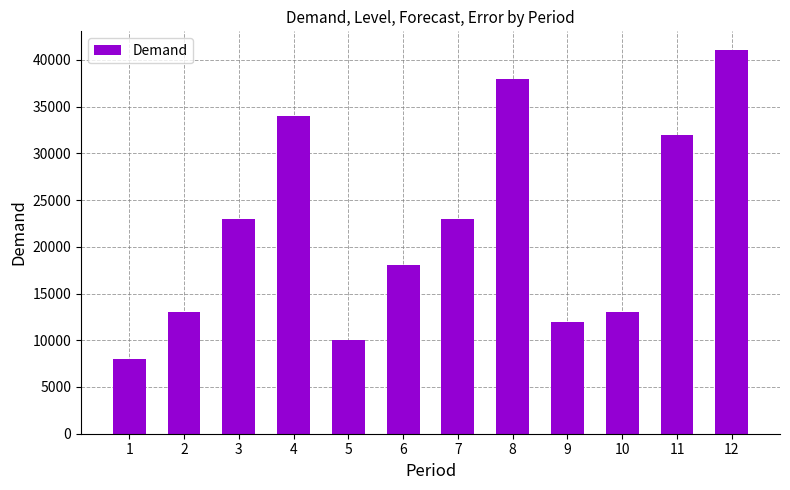

What is the value of the 1st bar from the left?

8000